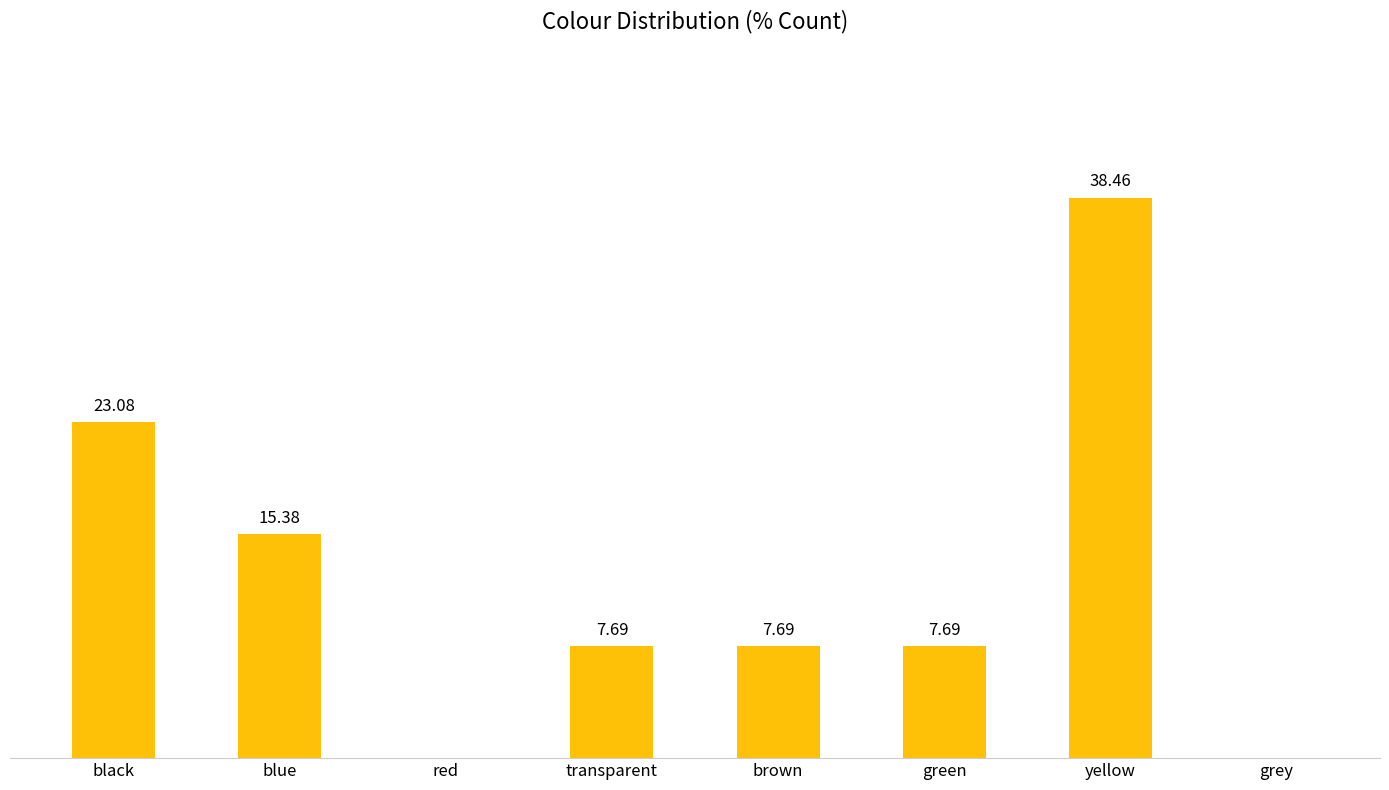

Which category has the highest value across all series?

yellow